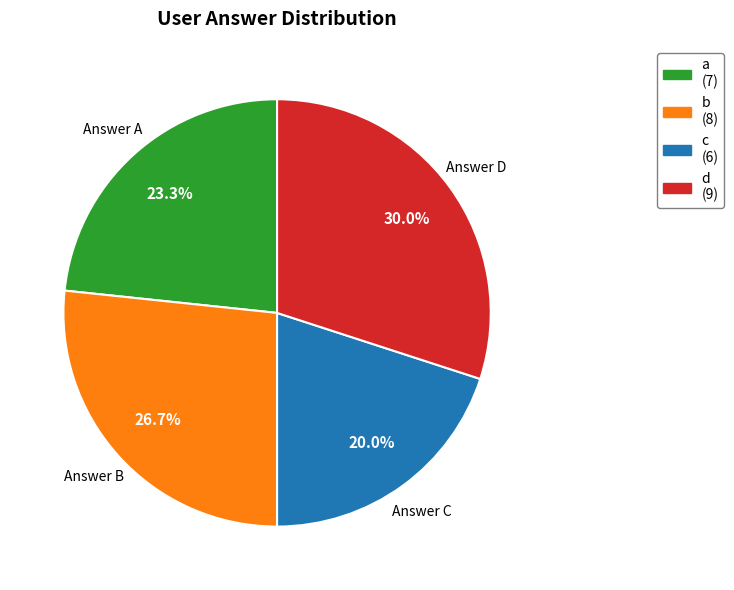

Which slice is the largest?

Answer D